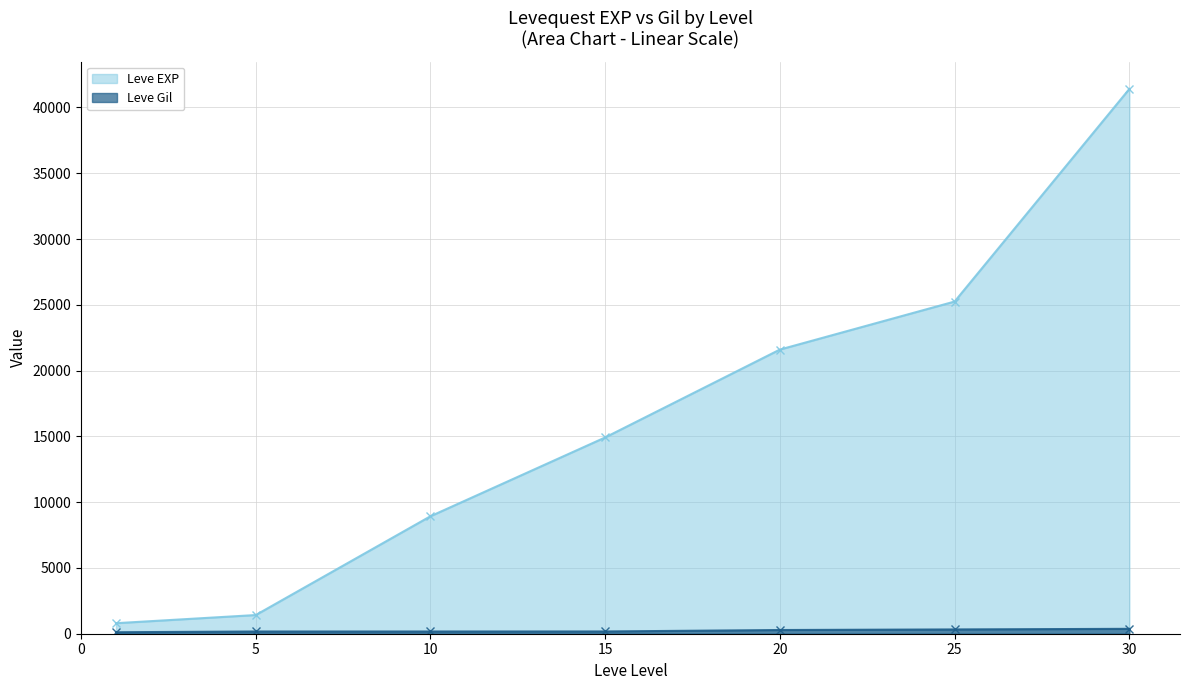

What value does the Leve Gil series have at 30, to the nearest 5?

370